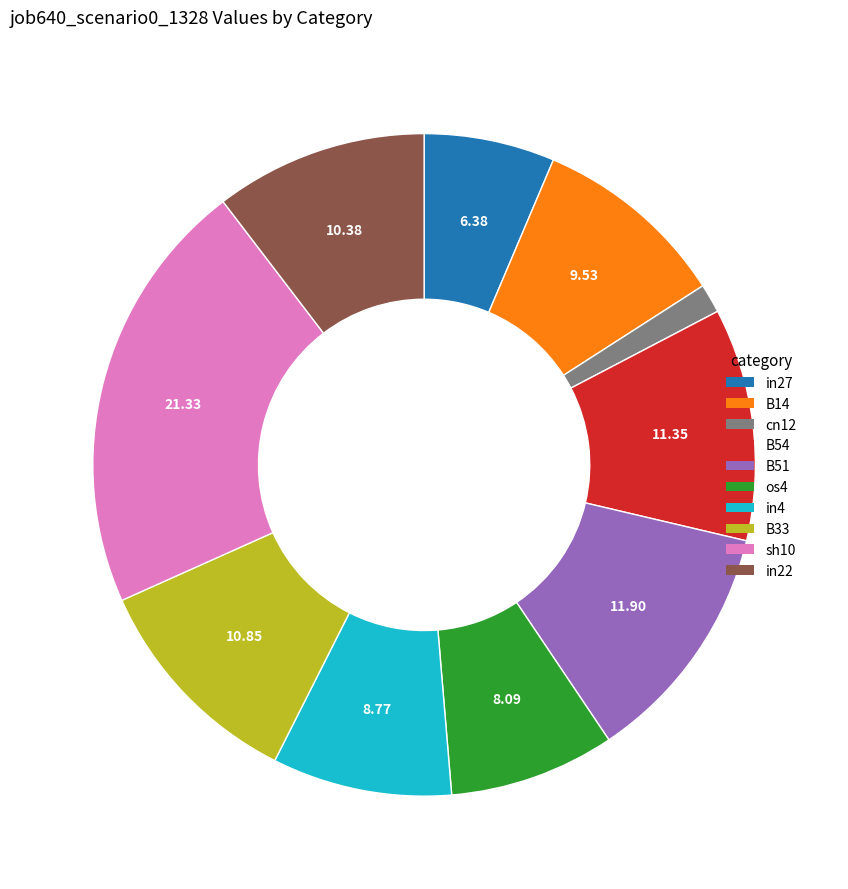

Between os4 and B14, which is larger?

B14